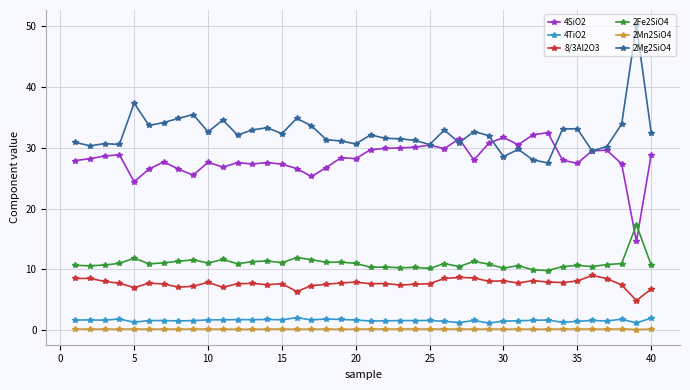

What is the greatest value displayed?

50.2